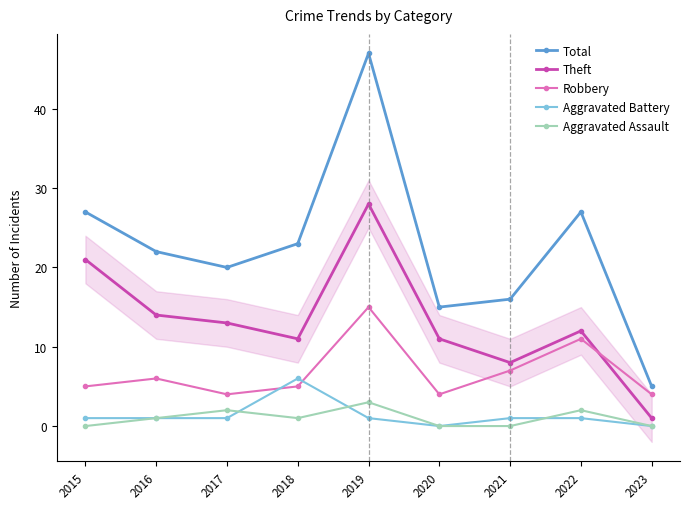

How many interior local peaks does the Robbery series have?

3